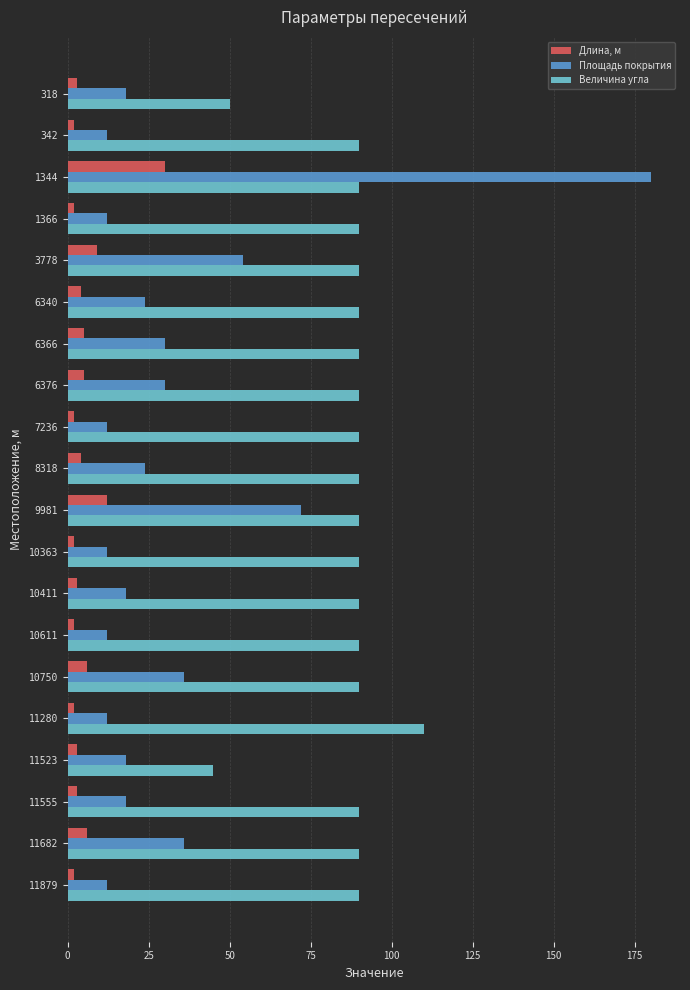

Is the value of Величина угла at 6340 greater than the value of Площадь покрытия at 10750?

Yes